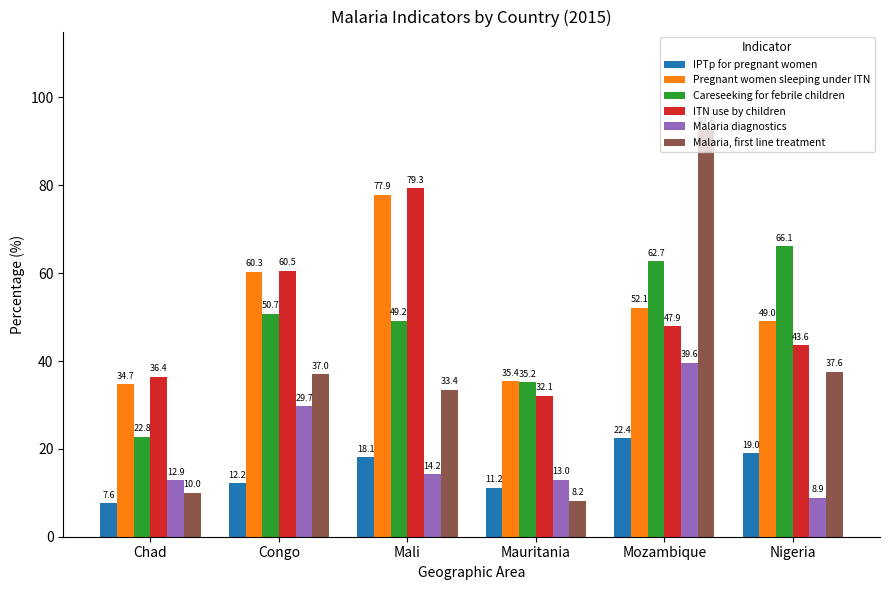

What are all the series names shown in the legend?

IPTp for pregnant women, Pregnant women sleeping under ITN, Careseeking for febrile children, ITN use by children, Malaria diagnostics, Malaria, first line treatment